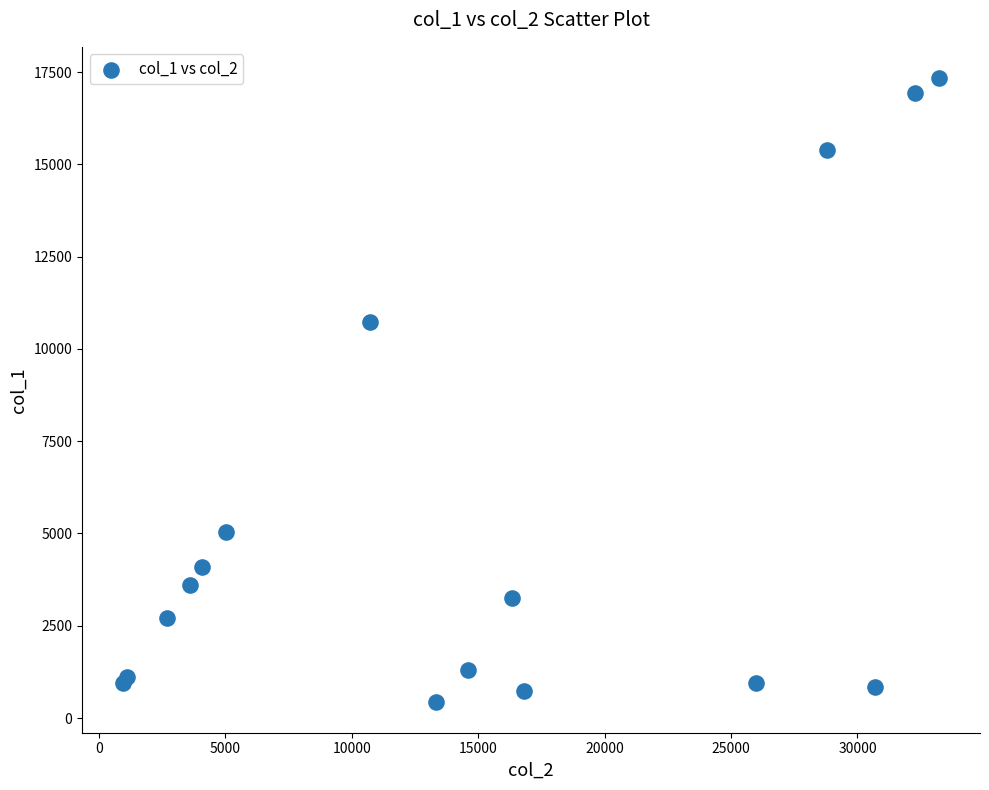

What Y value in the scatter plot is closest to 8893?

10740